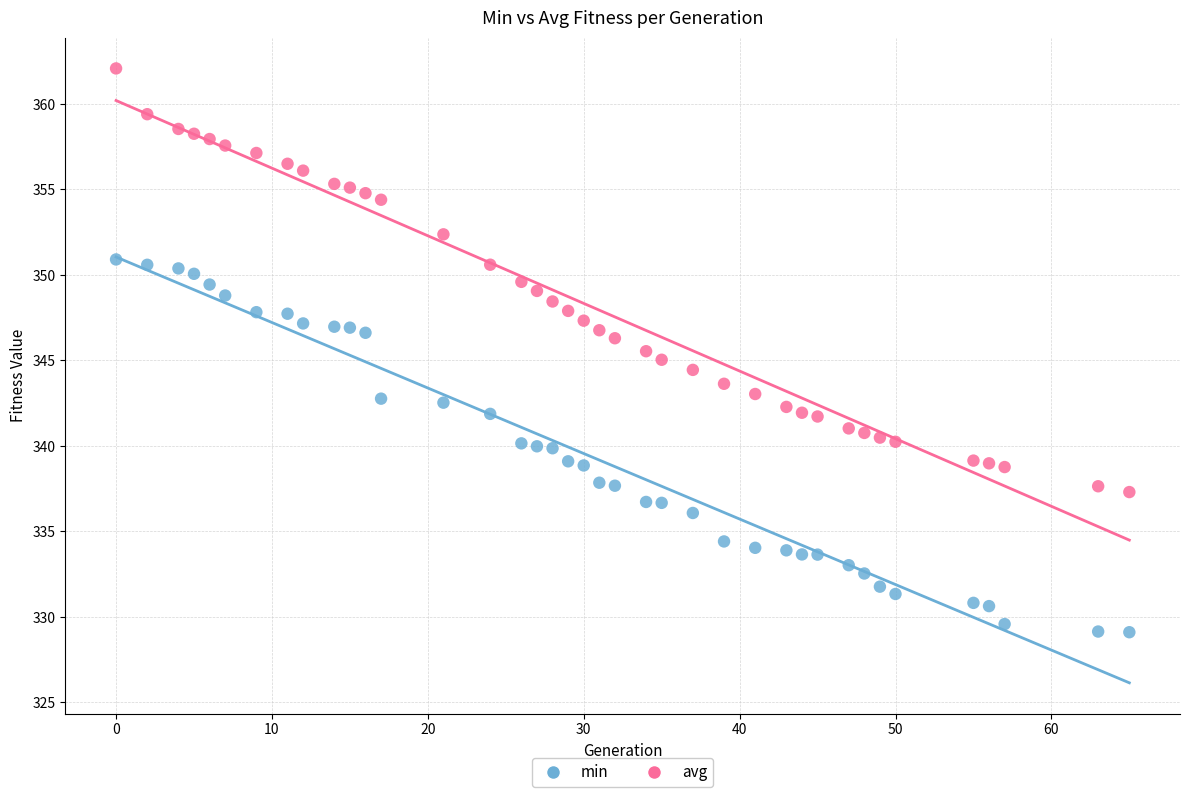

Which series reaches the maximum Y coordinate?

avg